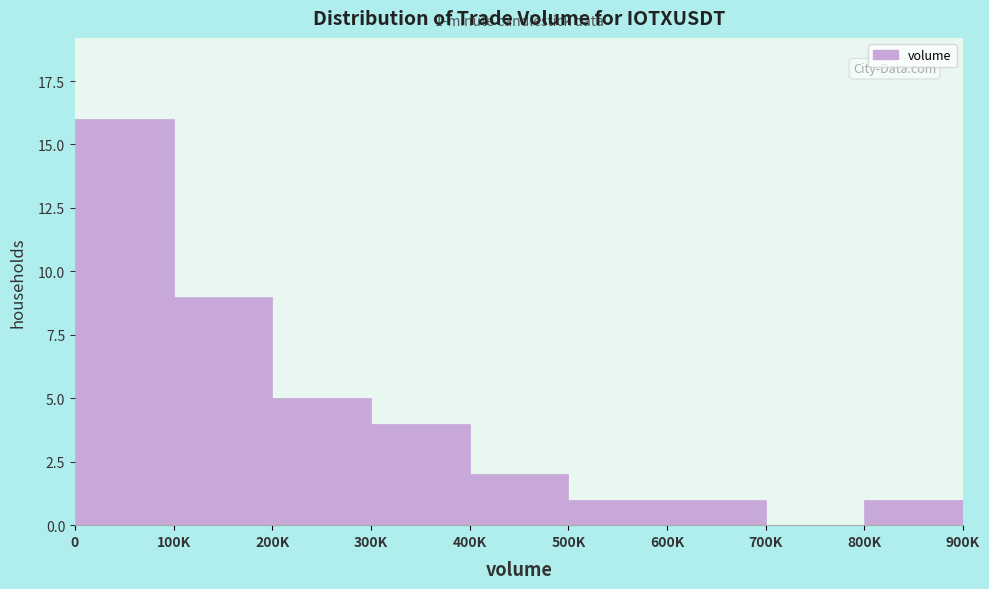

Reading left to right, list all the values displayed in this chart.

0=16	100K=9	200K=5	300K=4	400K=2	500K=1	600K=1	700K=0	800K=1